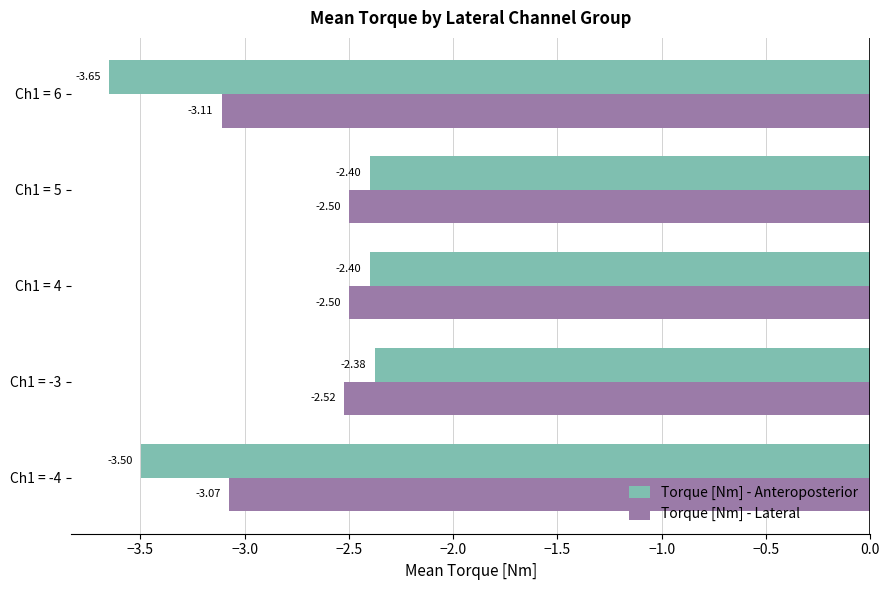

What is the average value of the Torque [Nm] - Anteroposterior series?

-2.9